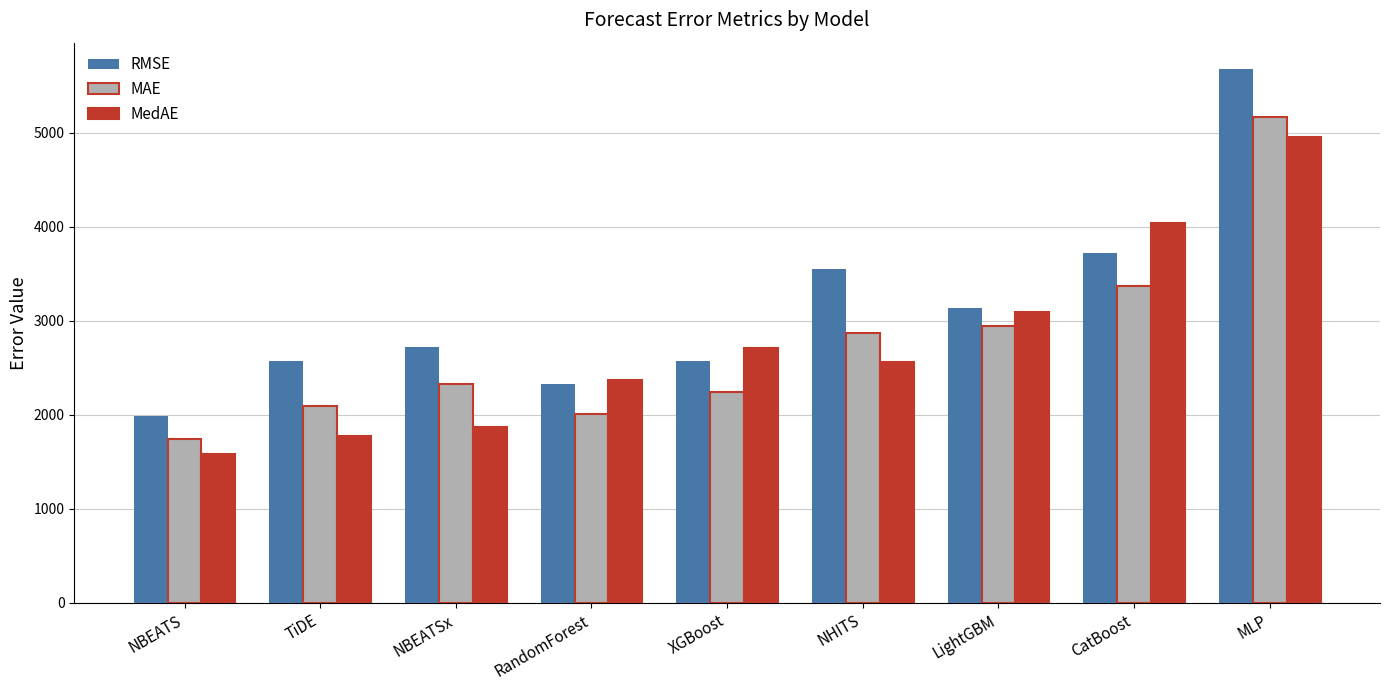

Which series has the largest total across all categories?

RMSE